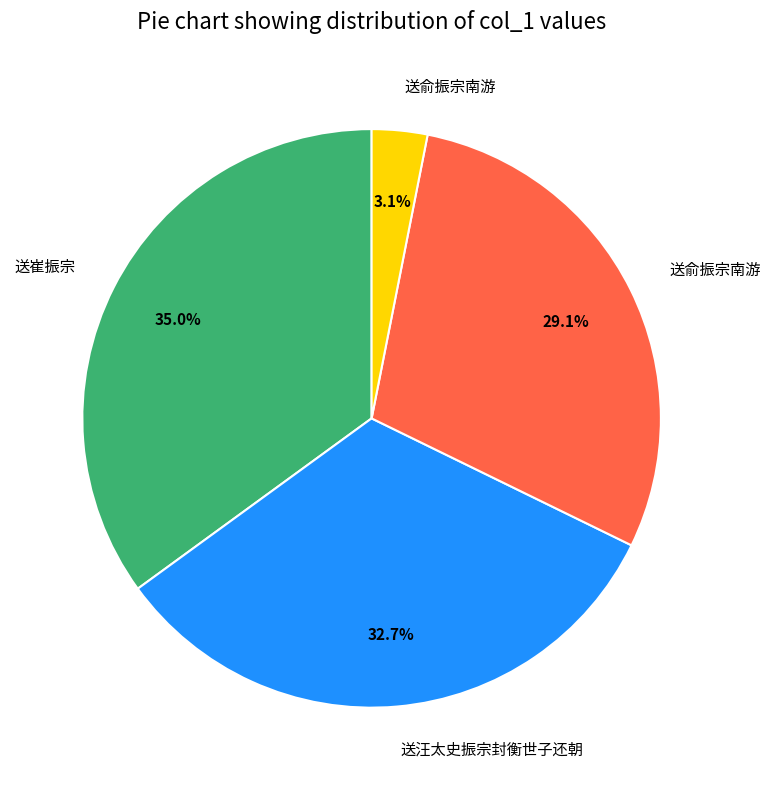

Is there a majority slice in this chart?

No